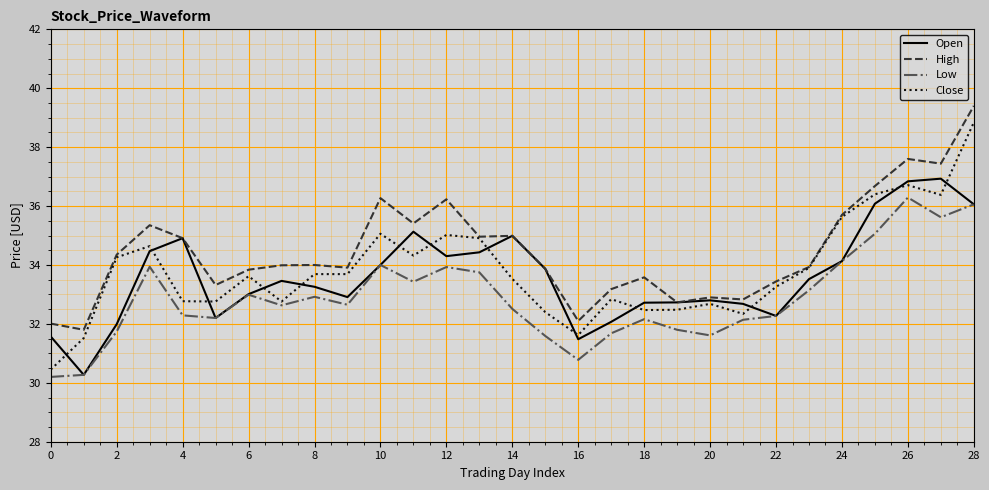

Which series has the widest spread of values?

Close